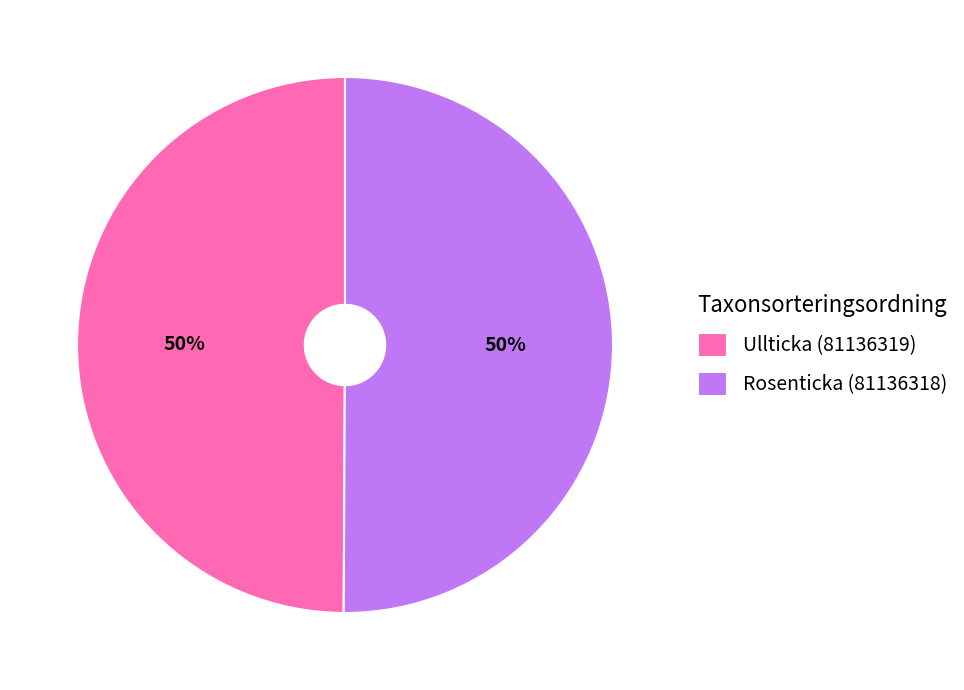

Do Rosenticka (81136318) and Ullticka (81136319) together represent more than half of the pie?

Yes